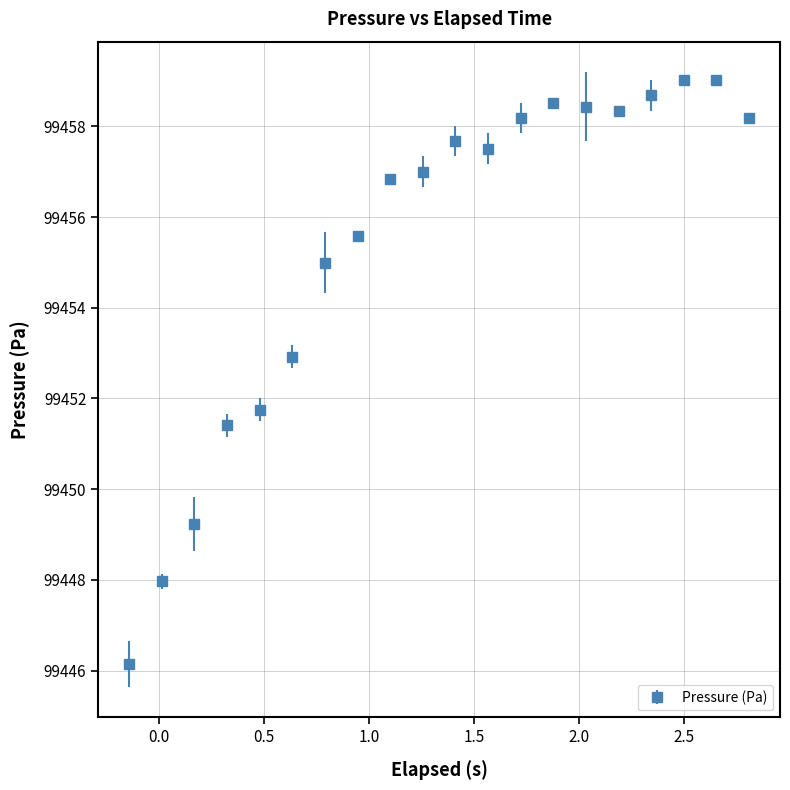

What is the average value?

99455.4